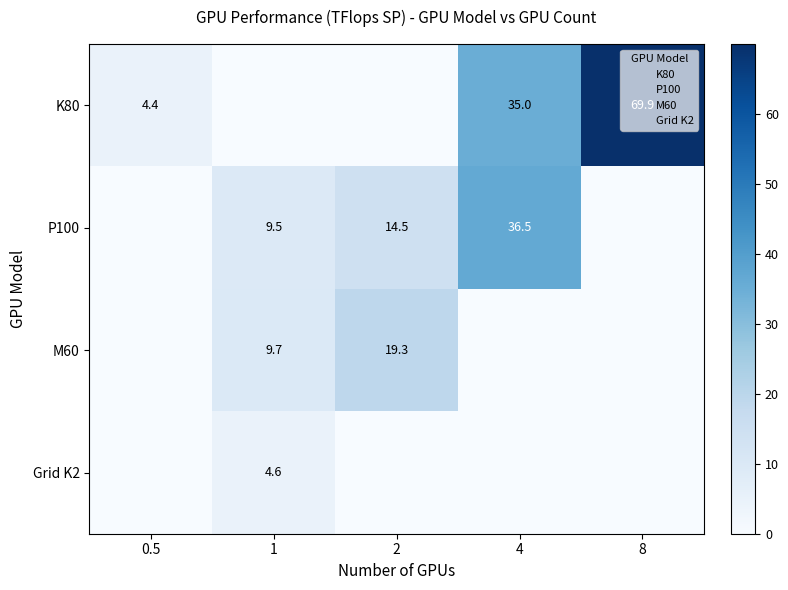

Is it true that K80 equals 24.5 at 4?

False